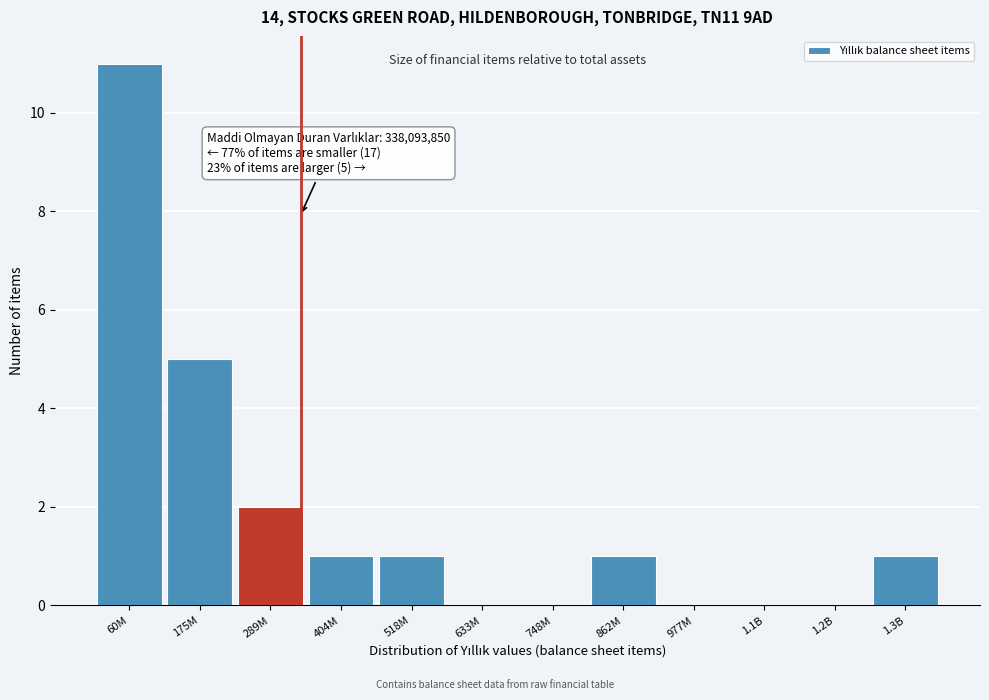

Reading left to right, transcribe all the data shown in this chart.

60M=11	175M=5	289M=2	404M=1	518M=1	633M=0	748M=0	862M=1	977M=0	1.1B=0	1.2B=0	1.3B=1